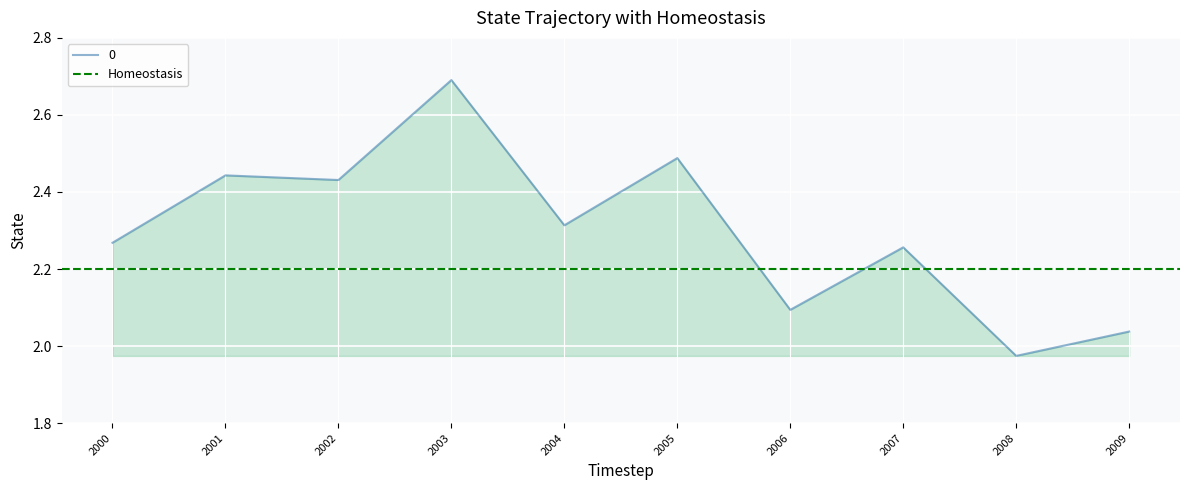

At which label does 0 first exceed 2?

2000